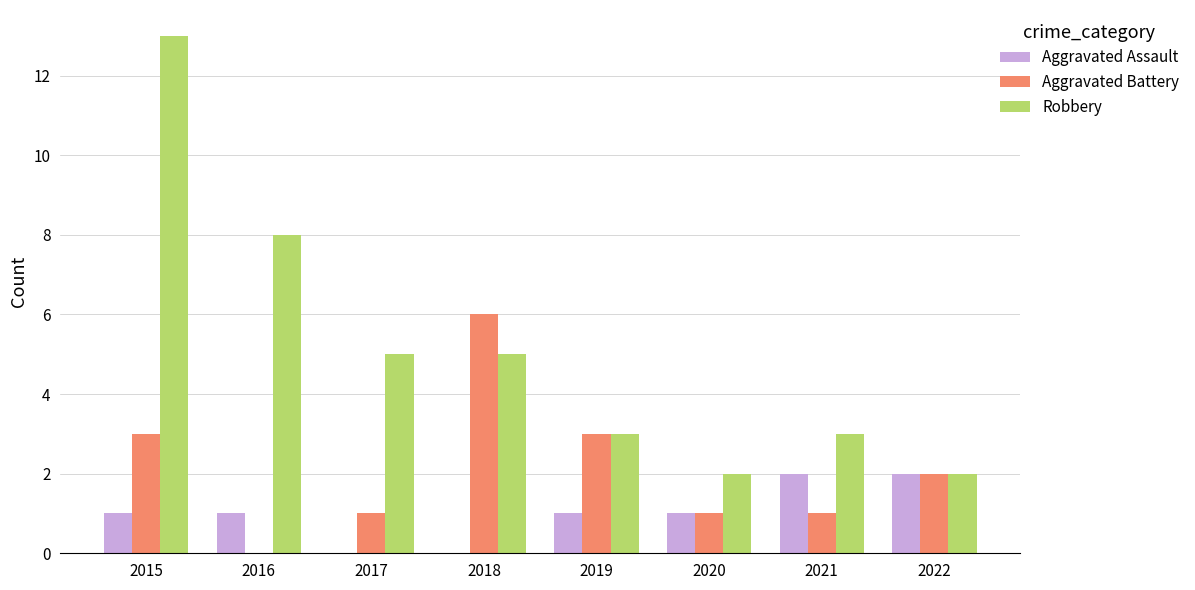

What is the total value across all series at 2022?

6